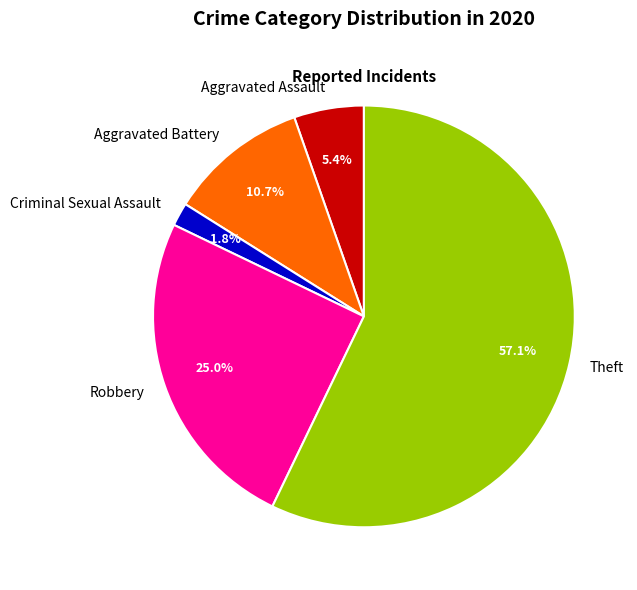

How many slices are in this pie chart?

5